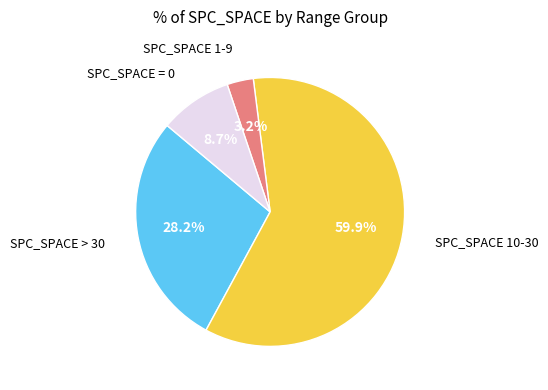

Does any single category account for the majority?

Yes